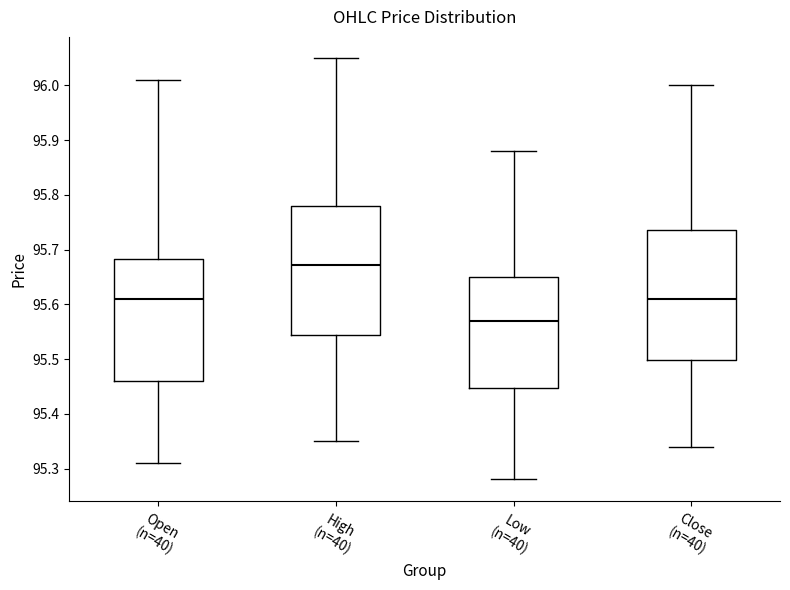

Reading left to right, read every box against the y-axis: the position of its median line, the range the box covers, and the ends of its whiskers. The values are not printed on the chart, so give them approximately, as read against the axis.

Open (n=40): median 95.61, box 95.46 to 95.68, whiskers 95.31 to 96.01
High (n=40): median 95.67, box 95.54 to 95.78, whiskers 95.35 to 96.05
Low (n=40): median 95.57, box 95.45 to 95.65, whiskers 95.28 to 95.88
Close (n=40): median 95.61, box 95.50 to 95.74, whiskers 95.34 to 96.00